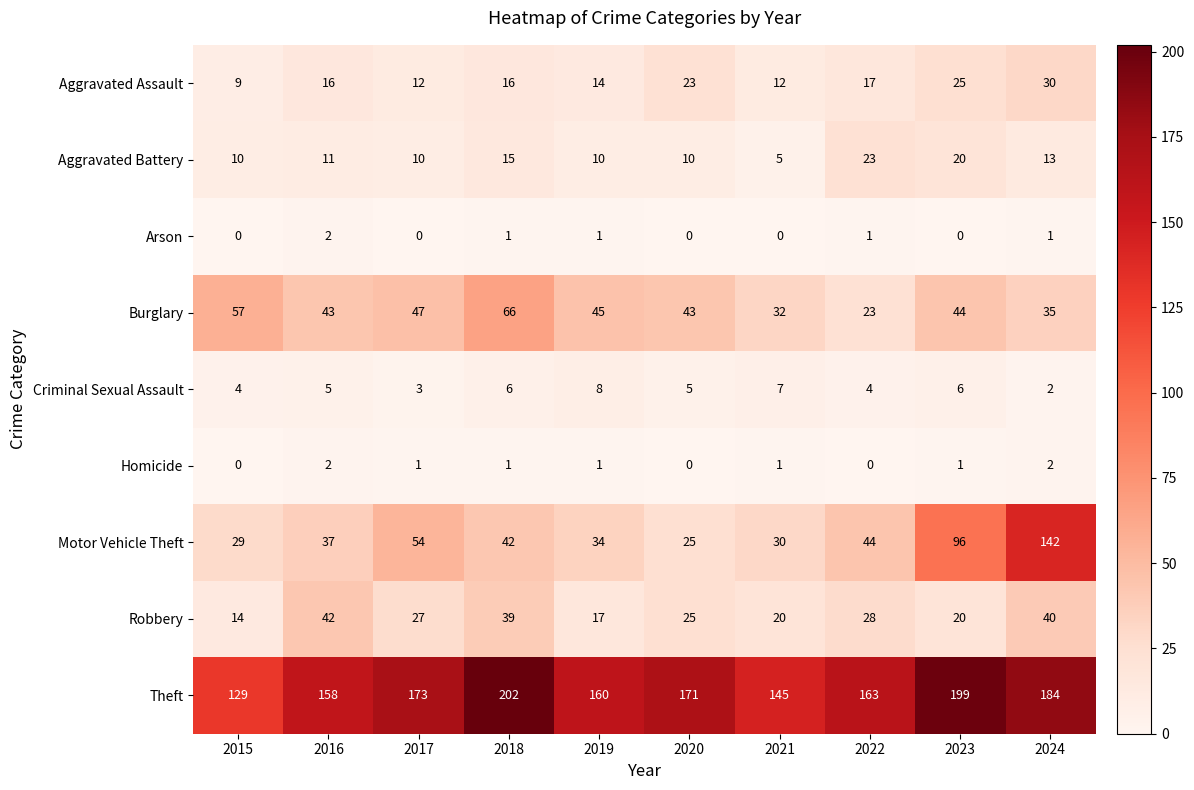

Where does the Robbery series first go above 27?

2016